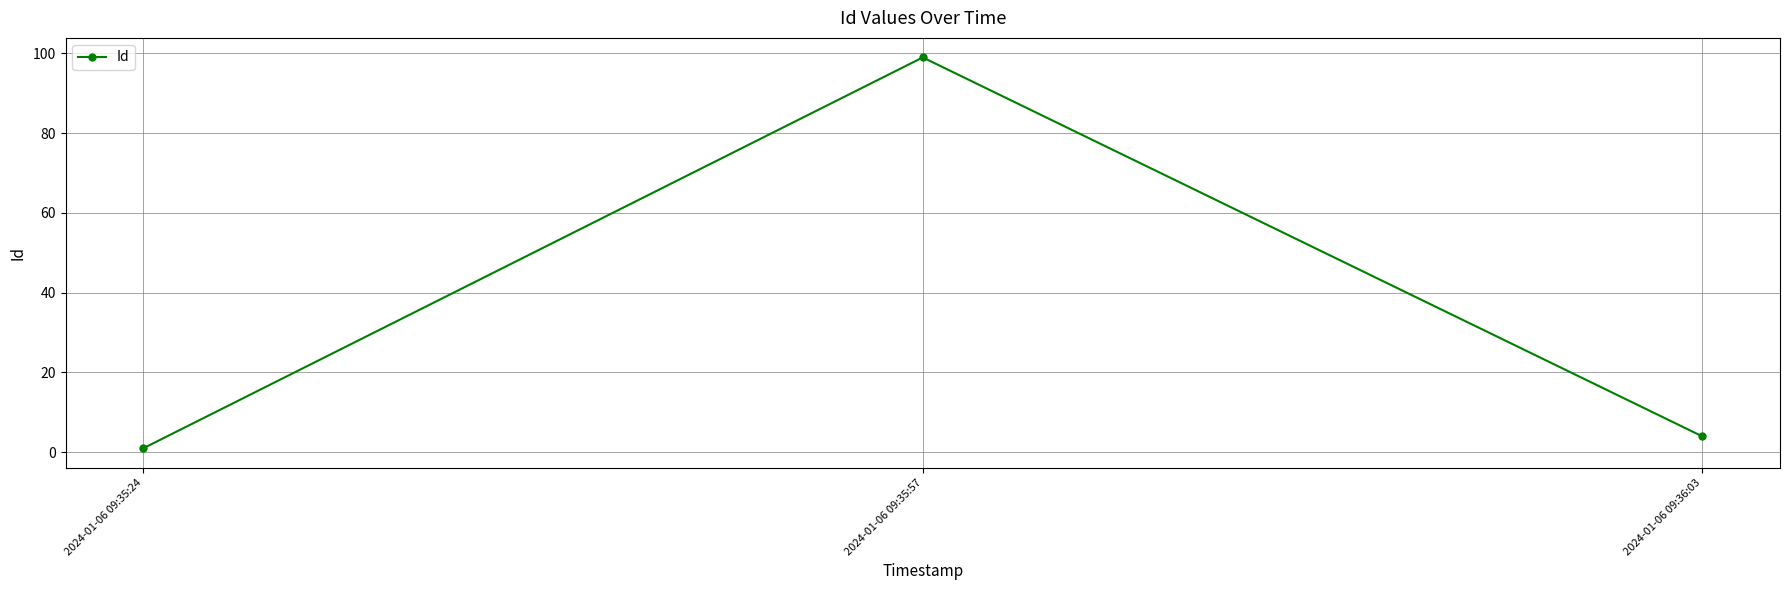

What is the greatest value displayed?

99